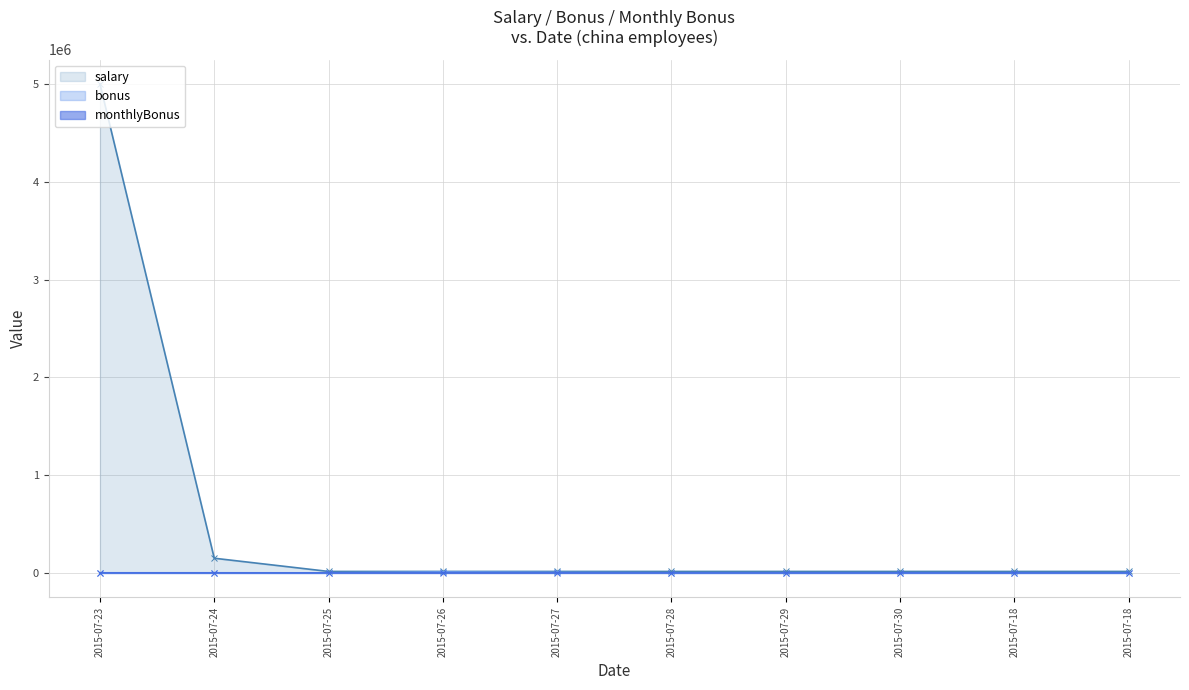

True or false: bonus has a value of 2652.0 at 2015-07-27.

False